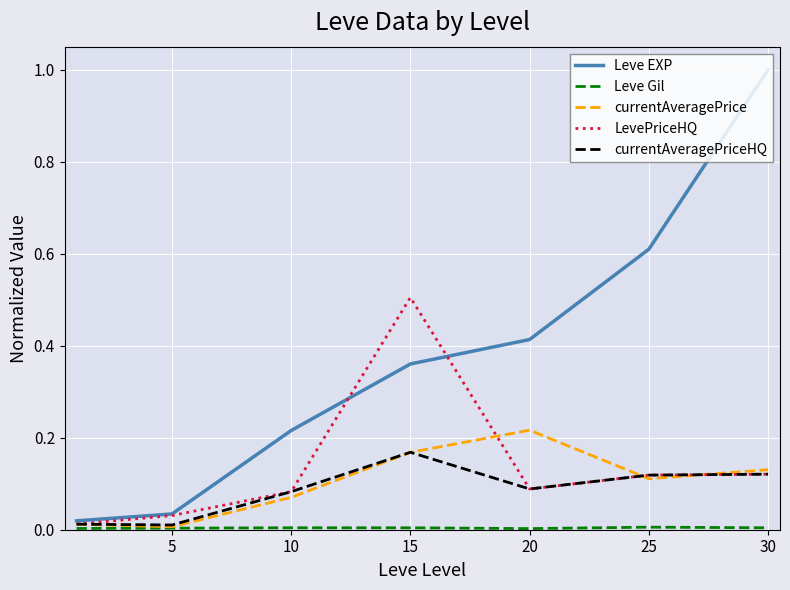

Which series has the largest range (max minus min)?

Leve EXP